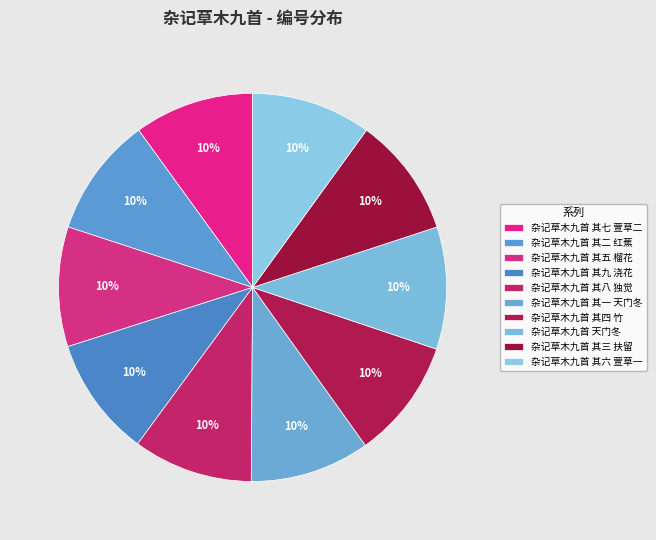

Is there any slice that represents more than half of the pie?

No